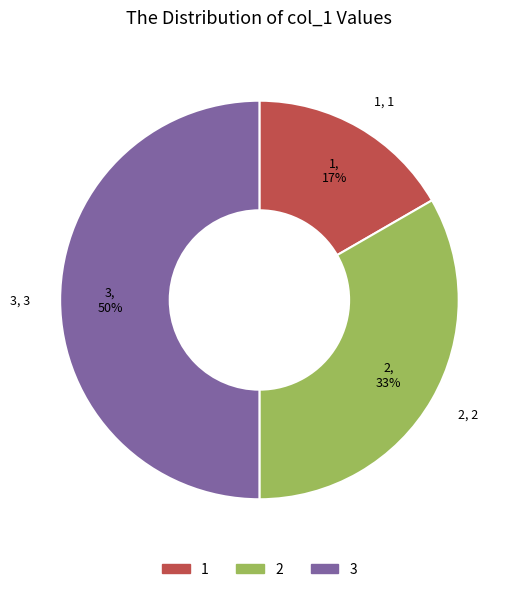

Rank the categories by value from lowest to highest.

1, 1, 2, 2, 3, 3